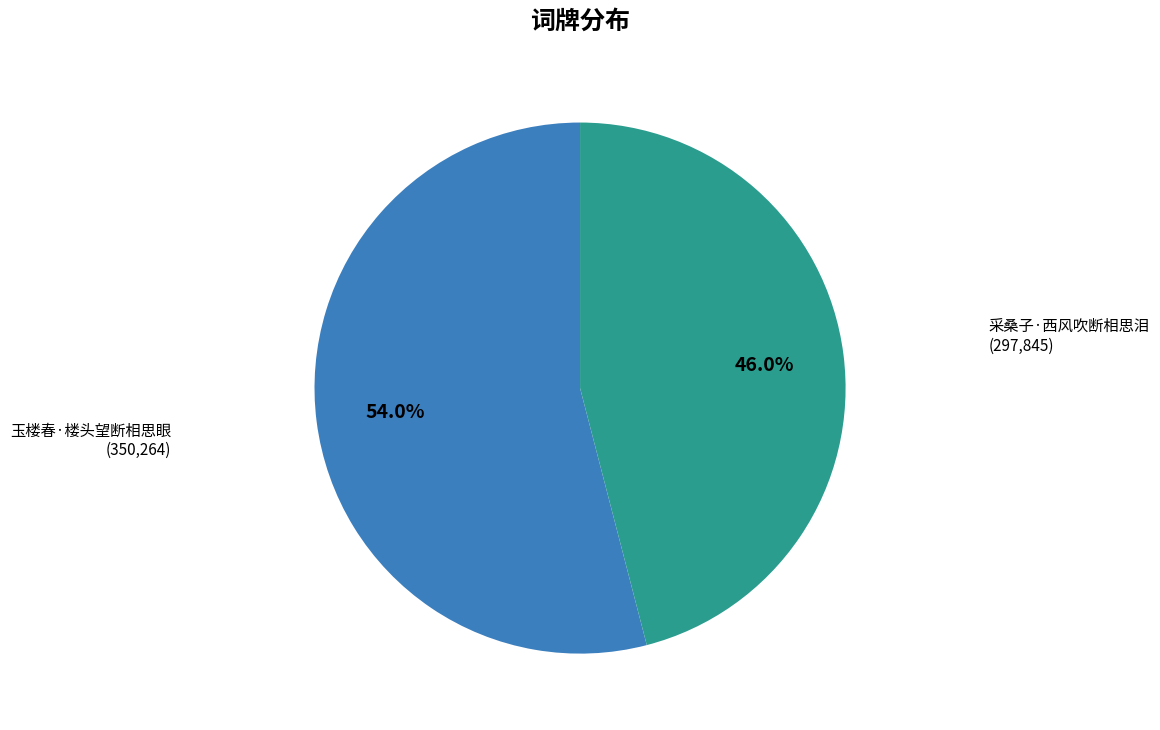

Is the sum of 采桑子·西风吹断相思泪 and 玉楼春·楼头望断相思眼 greater than half?

Yes